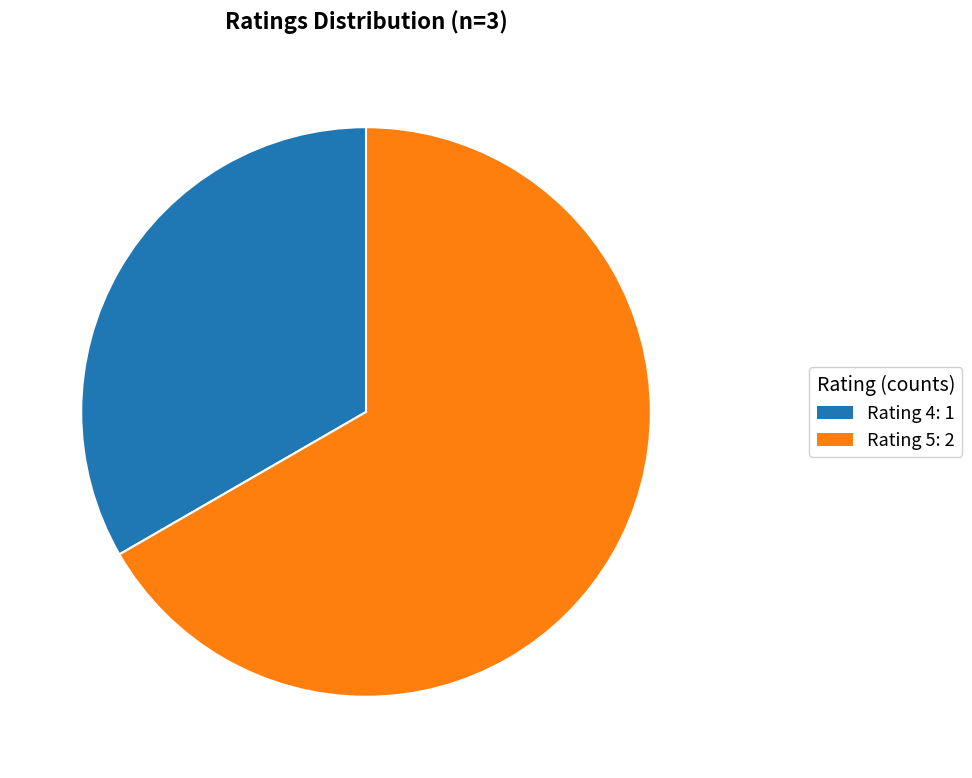

How many slices are in this pie chart?

2